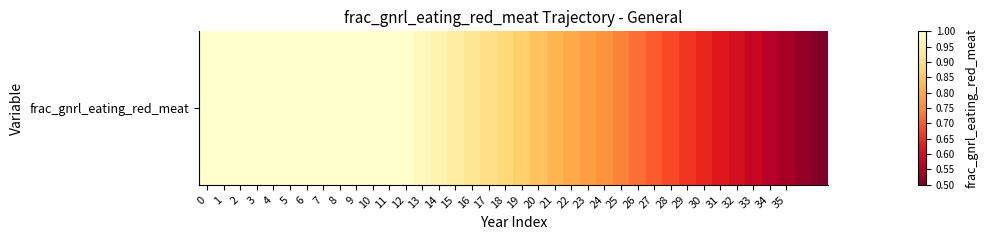

Rank the categories by value from lowest to highest.

37, 36, 35, 34, 33, 32, 31, 30, 29, 28, 27, 26, 25, 24, 23, 22, 21, 20, 19, 18, 17, 16, 15, 14, 13, 0, 1, 2, 3, 4, 5, 6, 7, 8, 9, 10, 11, 12